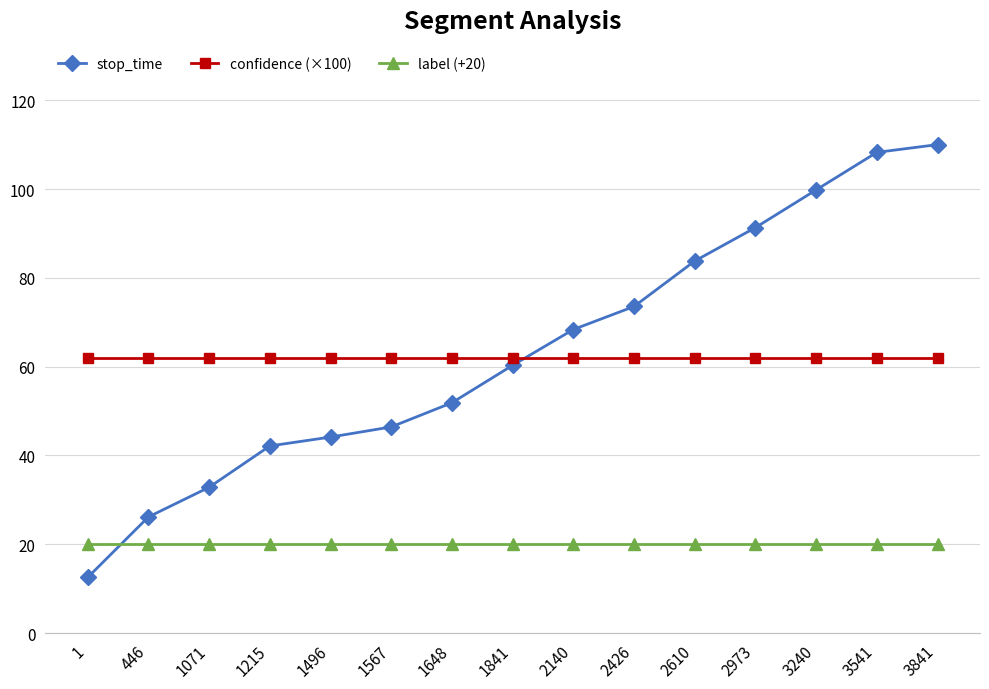

Is it true that stop_time equals 102.4 at 2140?

False